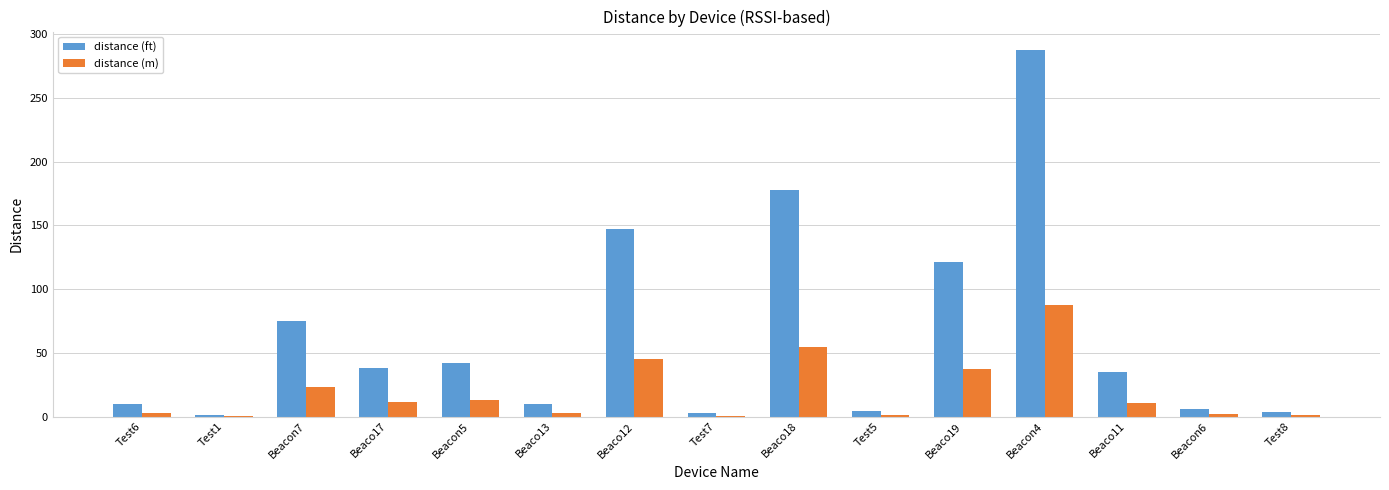

At which category is the sum across all series the highest?

Beacon4